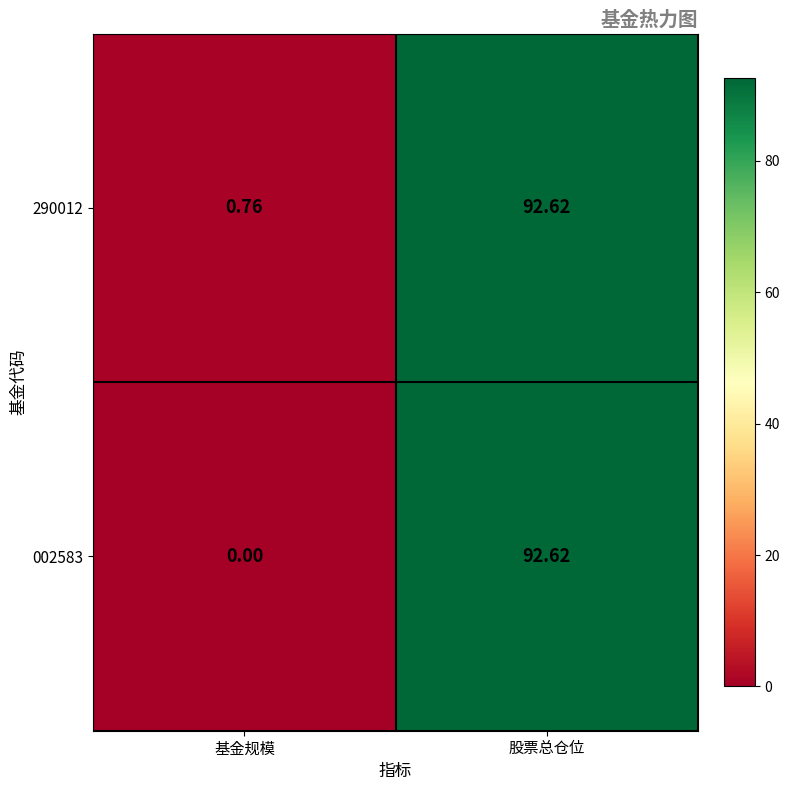

Where does the 290012 series first go above 92?

股票总仓位